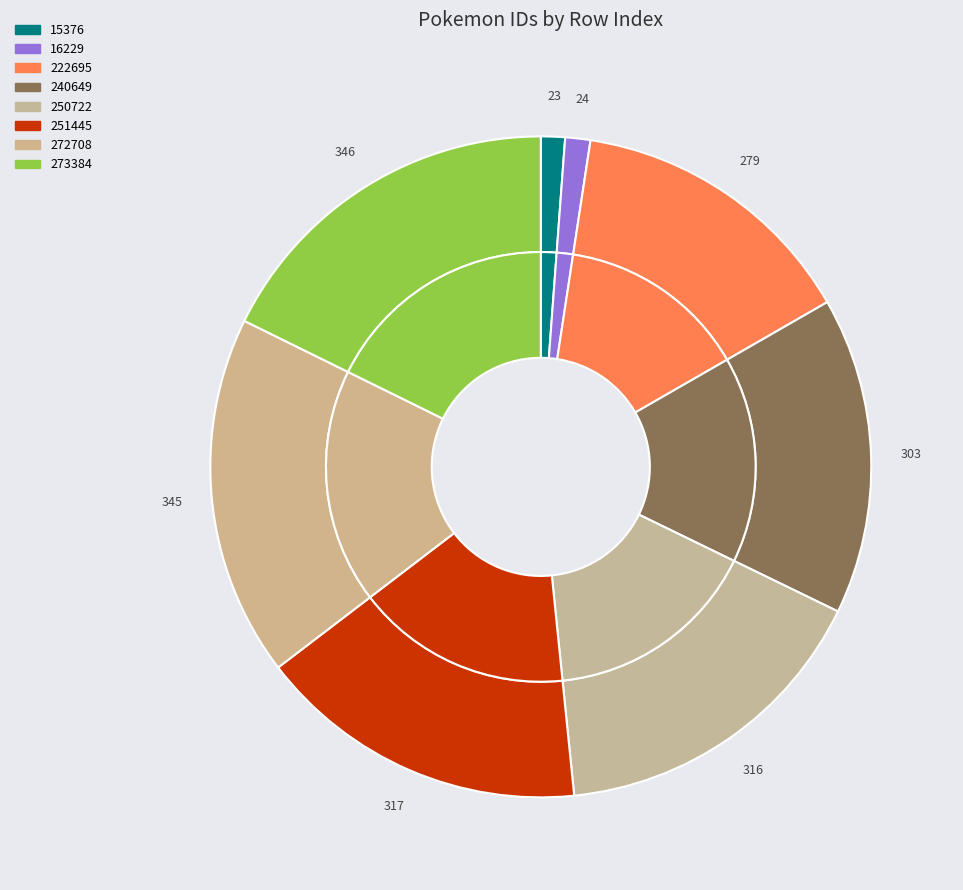

Which category has the biggest portion of the pie?

273384